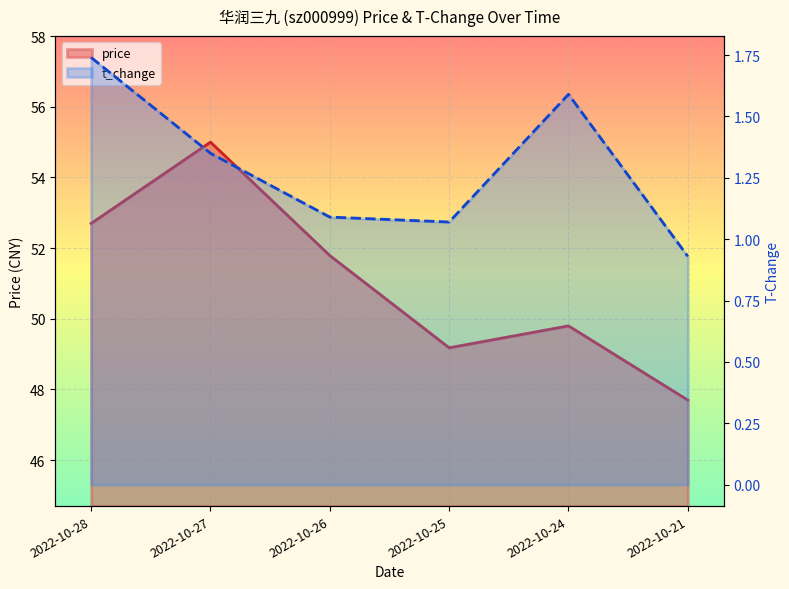

The price series shows 55.0 at 2022-10-27. True or false?

True